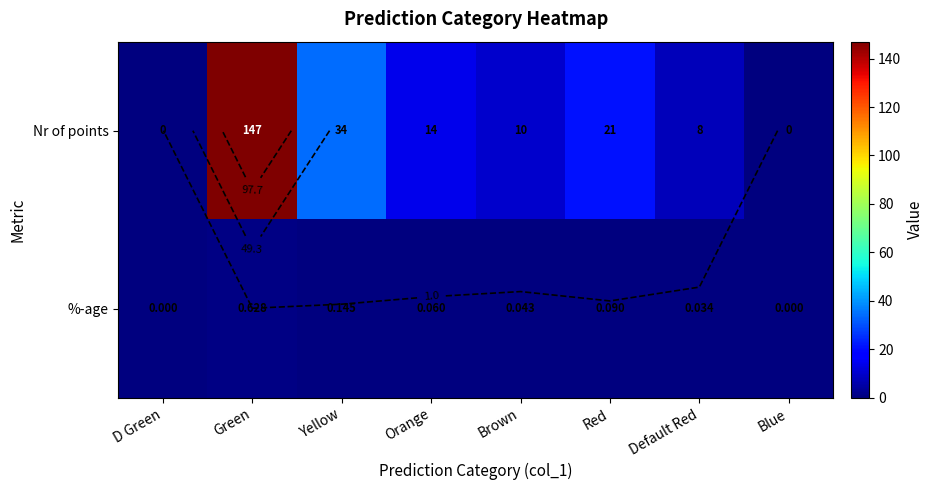

Is it true that %-age equals 0.0 at Default Red?

True